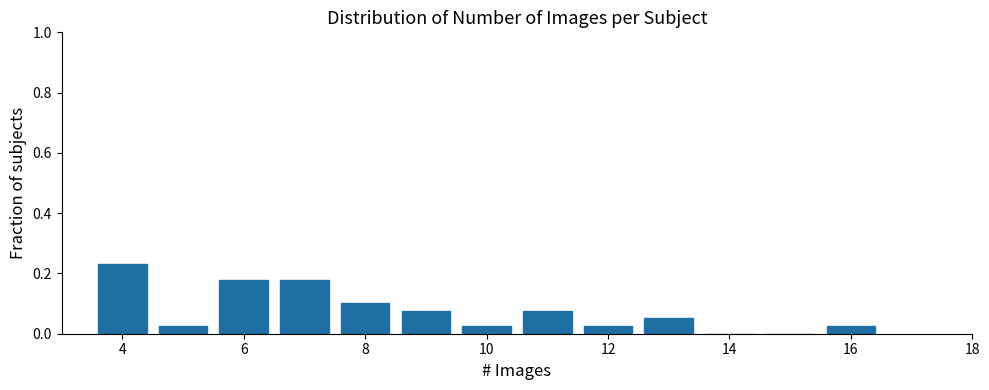

Reading left to right, transcribe this chart: for each bar, give the range it covers on the x-axis and its height. Neither the bar edges nor the heights are printed on the chart, so give them approximately, as read against the axes.

3.5 to 4.5: 0.24
4.5 to 5.5: 0.02
5.5 to 6.5: 0.18
6.5 to 7.5: 0.18
7.5 to 8.5: 0.10
8.5 to 9.5: 0.08
9.5 to 10.5: 0.02
10.5 to 11.5: 0.08
11.5 to 12.5: 0.02
12.5 to 13.5: 0.06
13.5 to 14.5: 0
14.5 to 15.5: 0
15.5 to 16.5: 0.02